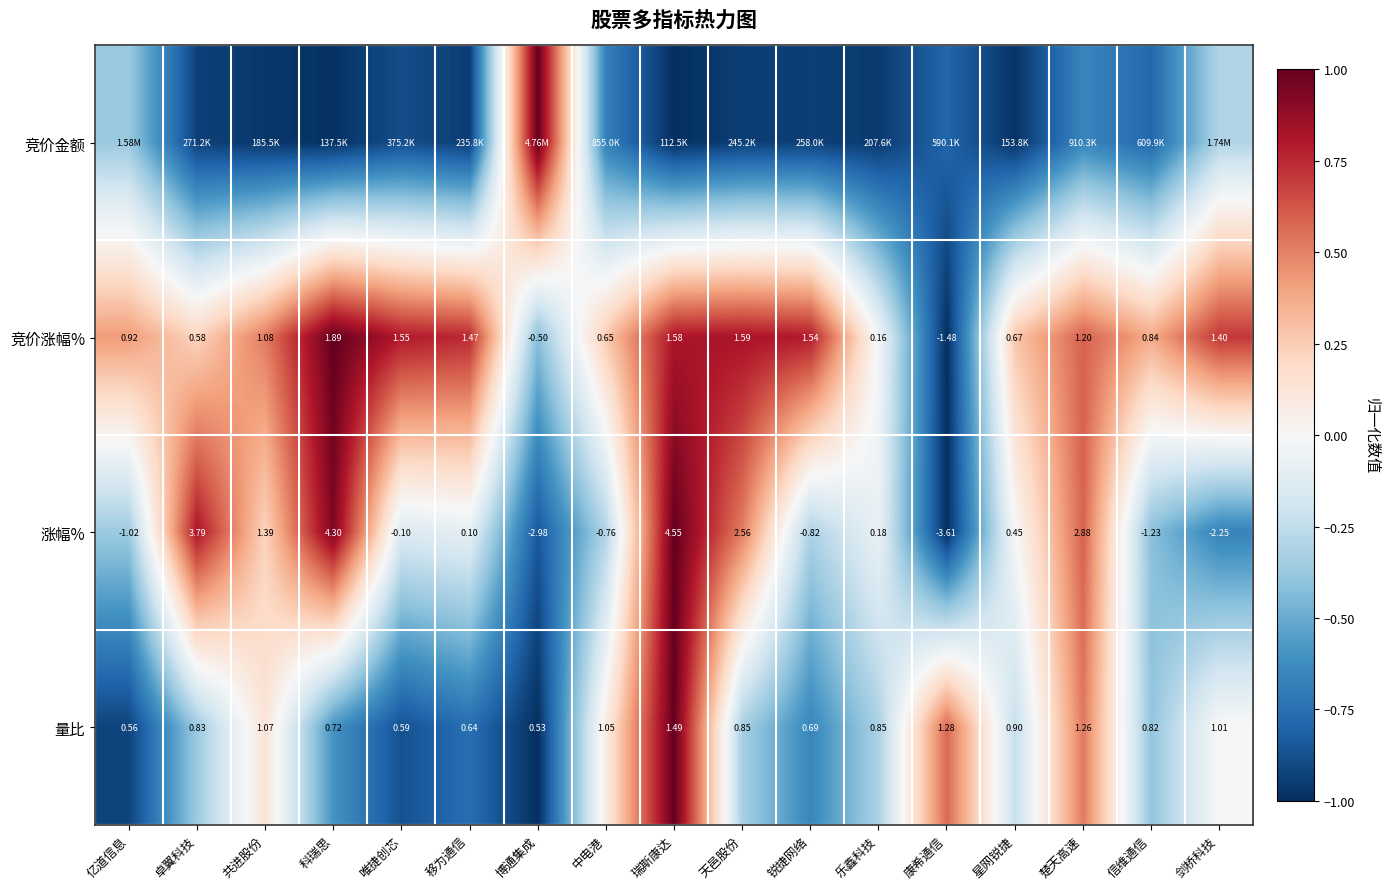

Which category has the lowest value in the 量比 series?

博通集成